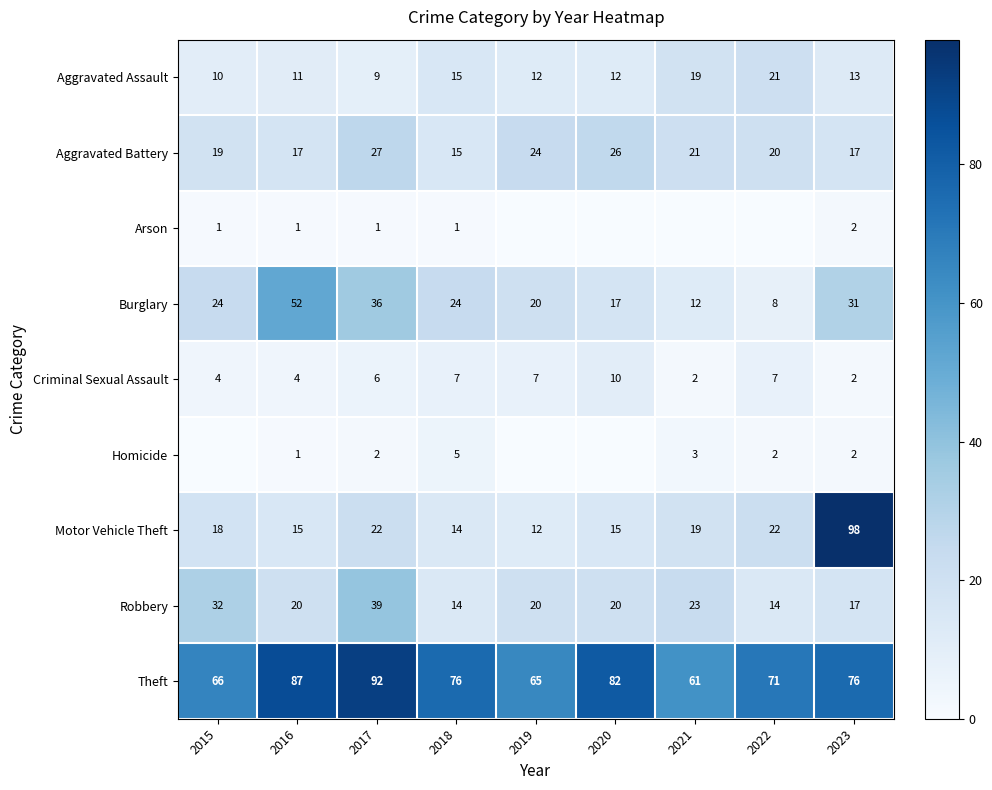

What is the maximum value for Burglary?

52